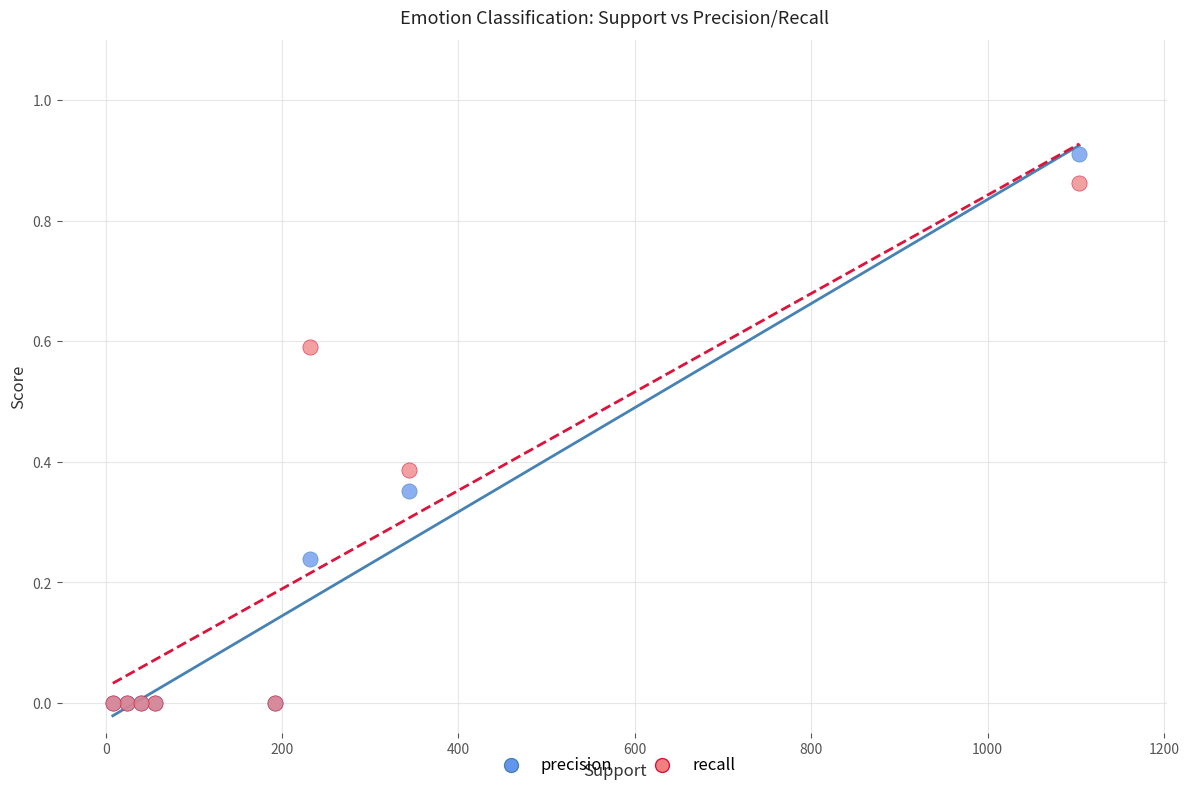

What are all the series names shown in the legend?

precision, recall